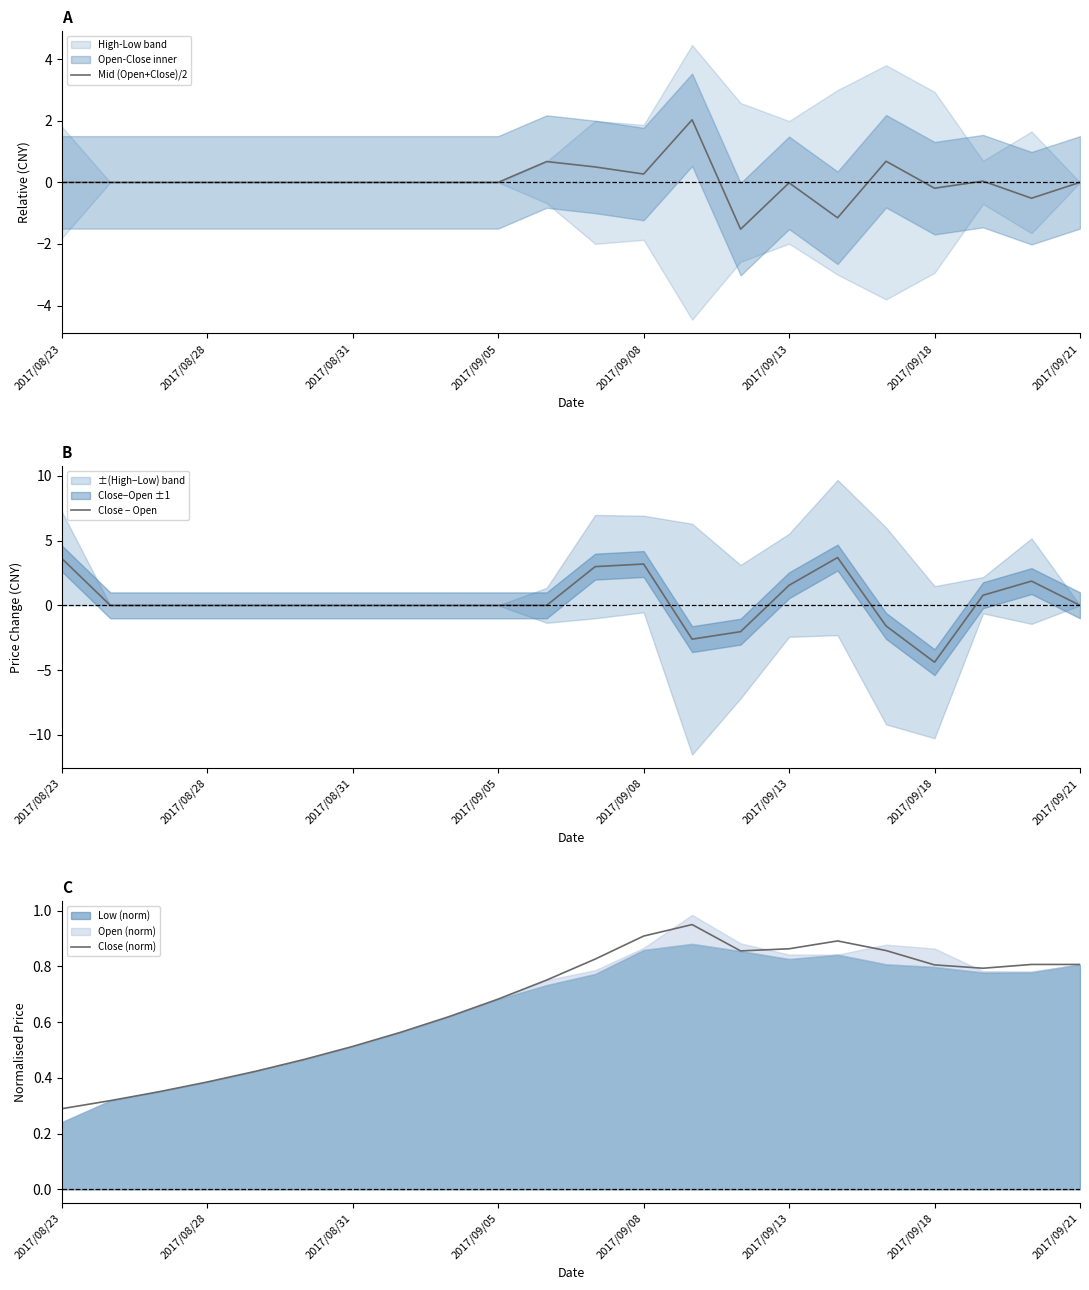

Is it true that Close (norm) equals 0.2 at 2017/08/28?

False